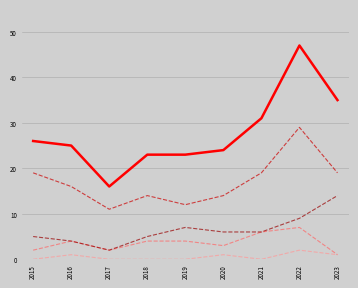

Does the chart have visible grid lines?

Yes